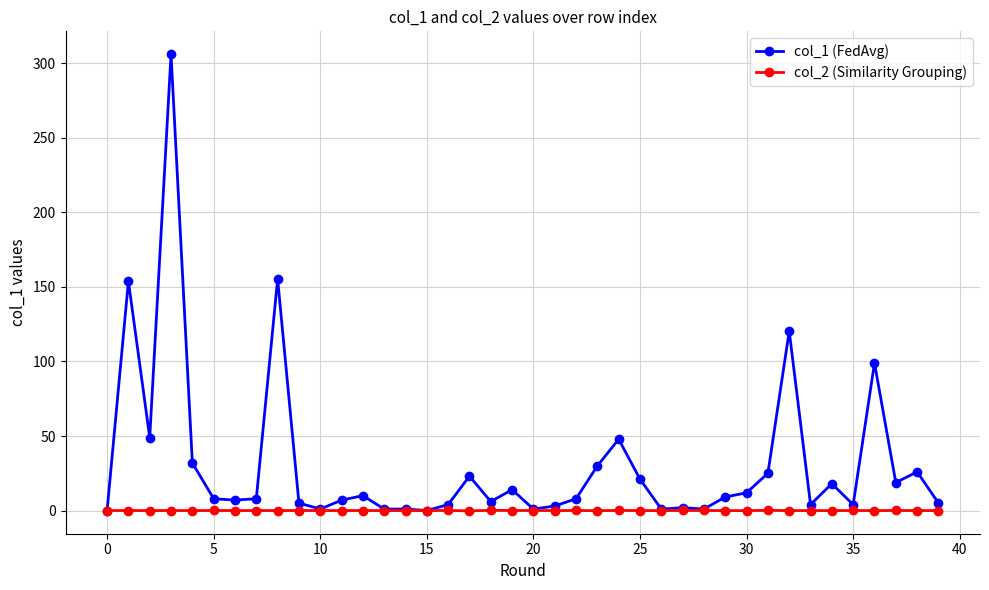

True or false: col_1 (FedAvg) has more than 0 points higher than both neighbors.

True